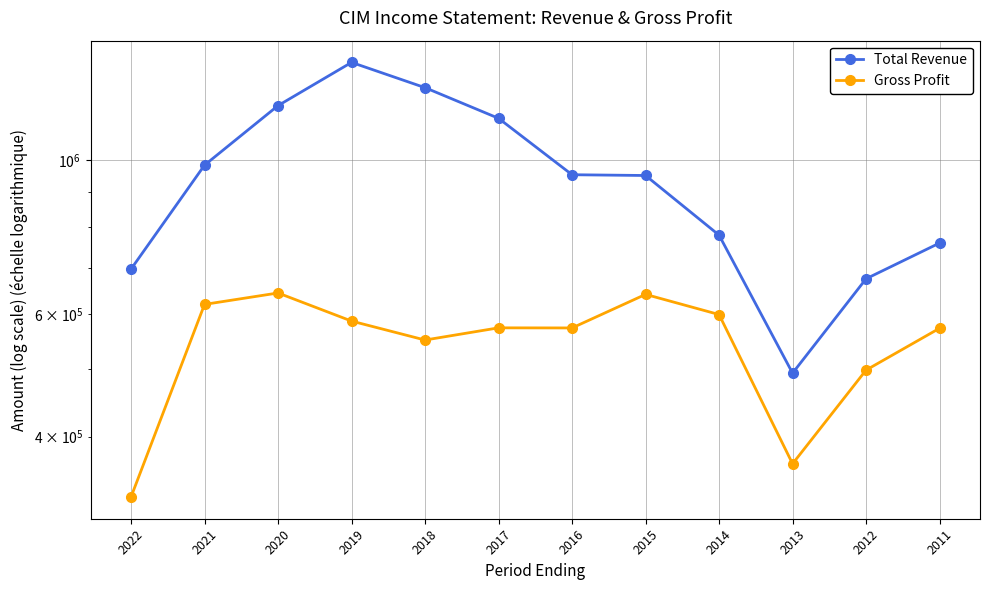

List the series in order of their peak value, lowest first.

Gross Profit, Total Revenue